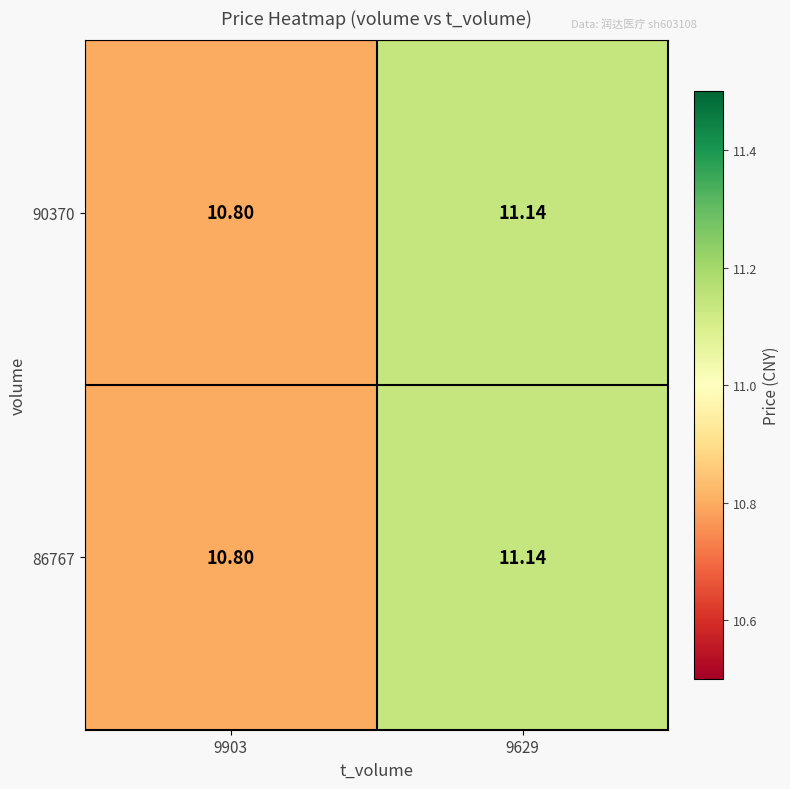

At how many categories does at least one series exceed 11?

1